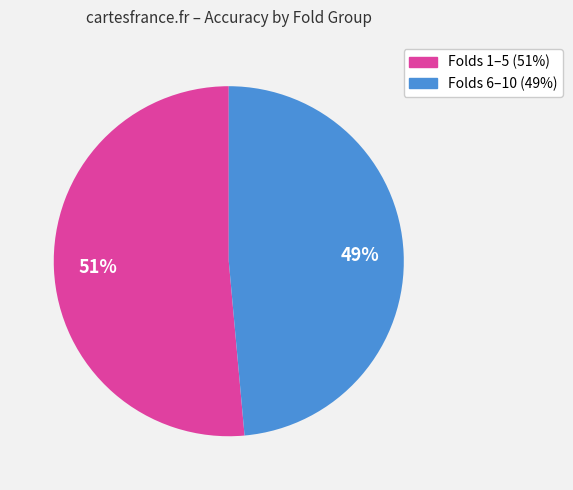

To the nearest percent, what is the average slice percentage?

50%